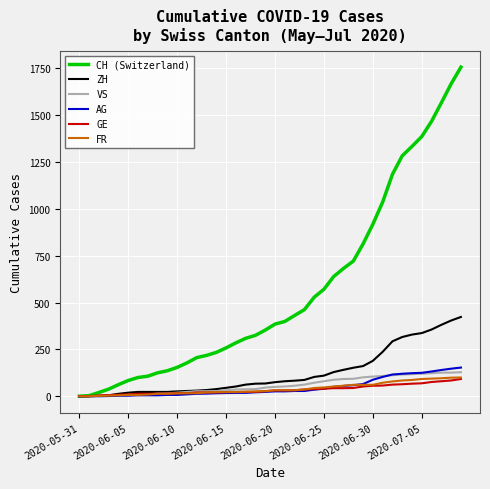

What is the maximum value shown in the chart?

1756